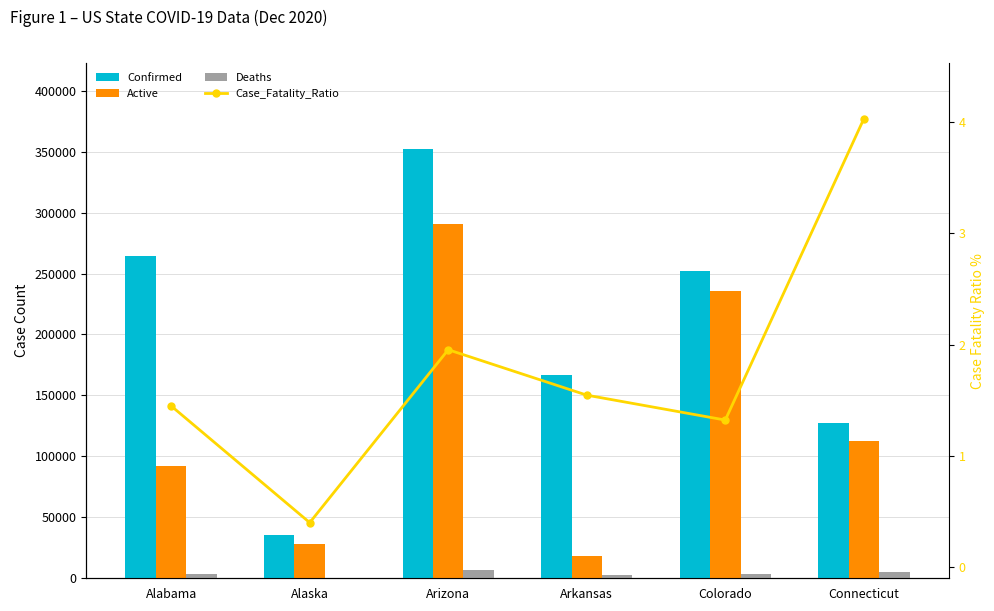

Which category has the lowest value in the Case_Fatality_Ratio series?

Alaska